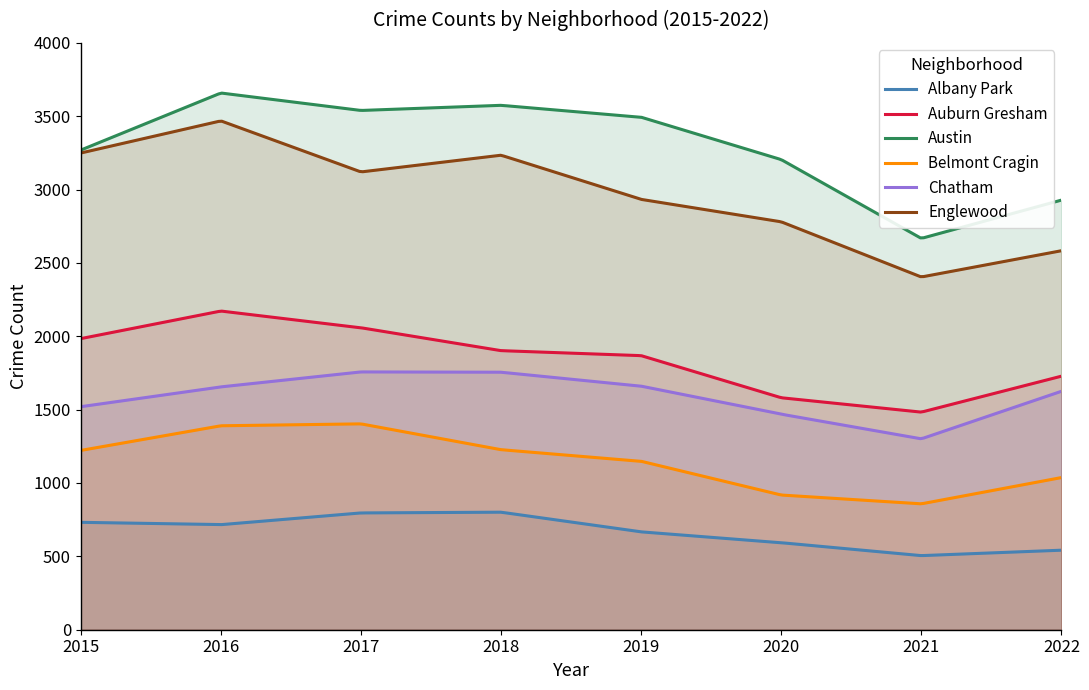

True or false: Belmont Cragin has more than 0 interior local peaks.

True